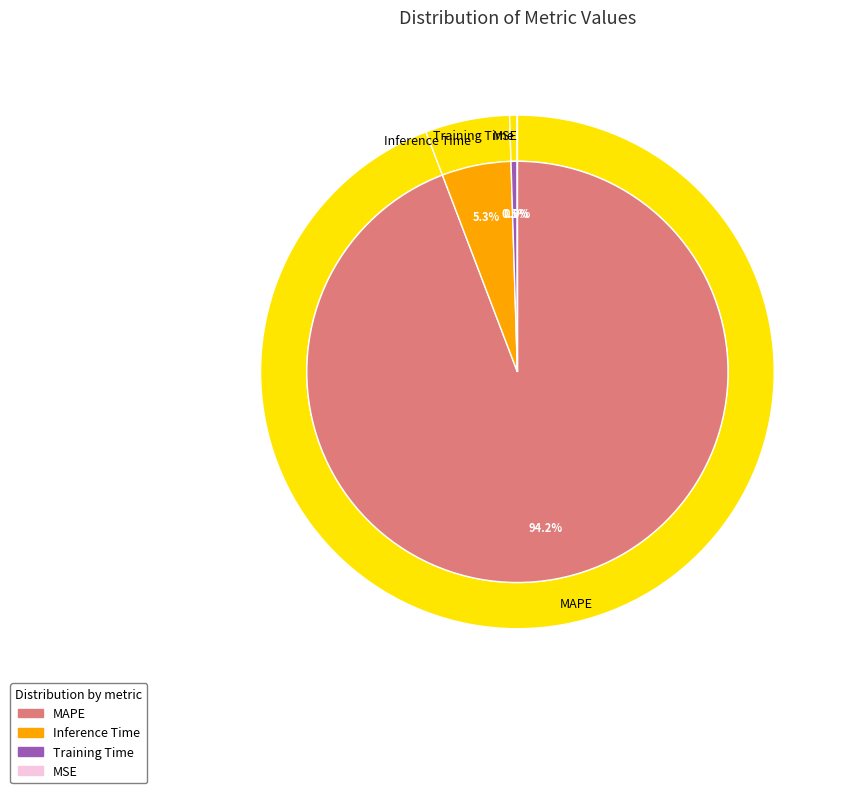

Is there a majority slice in this chart?

Yes